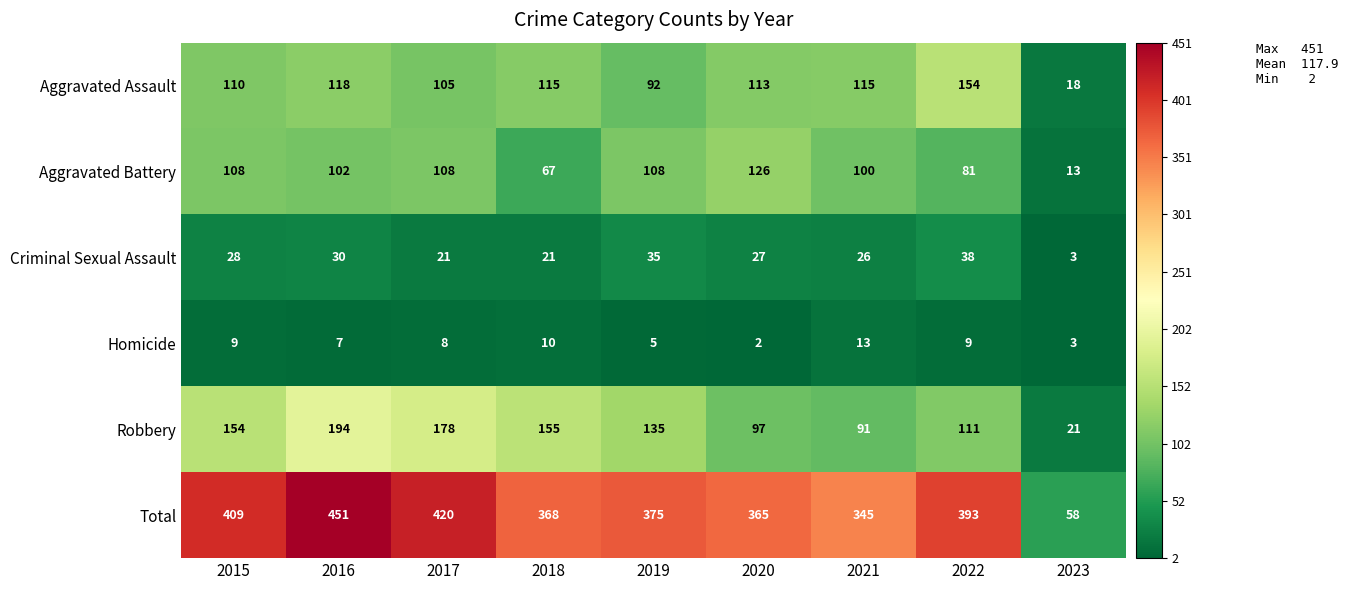

True or false: Total has a value of 655 at 2018.

False